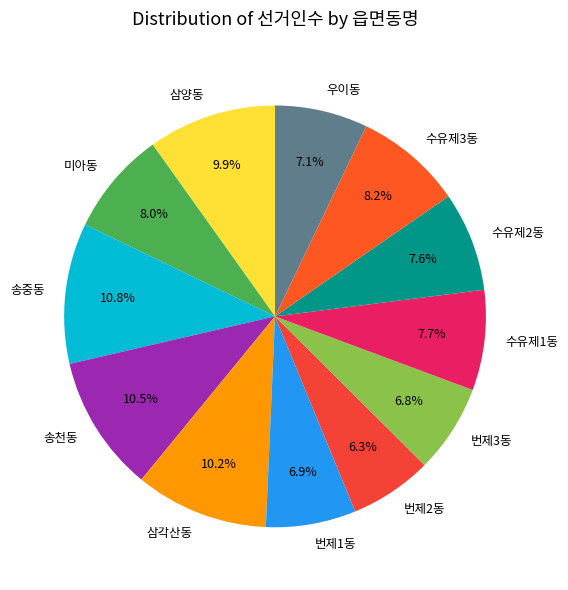

Which has a higher value, 삼각산동 or 수유제1동?

삼각산동